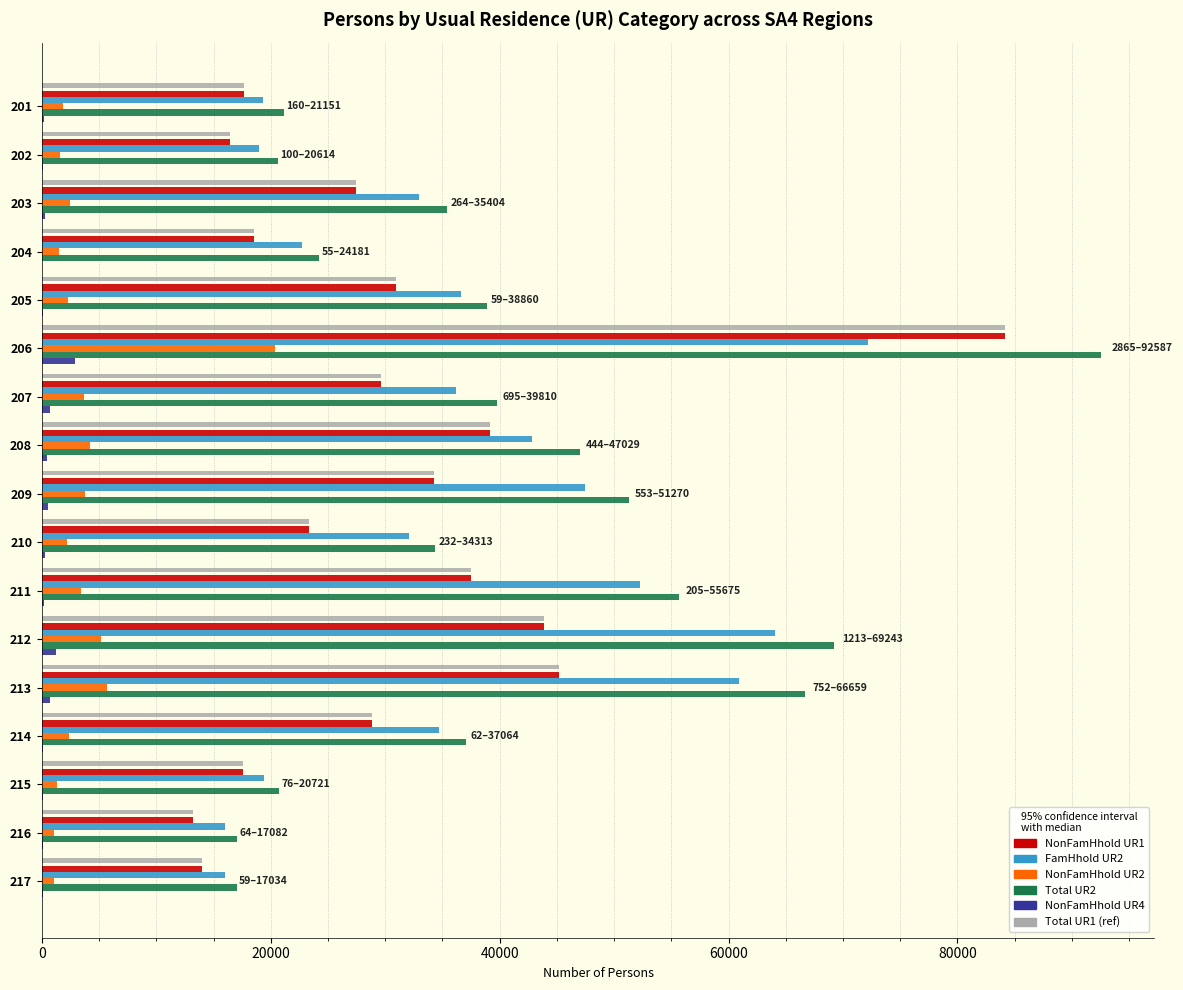

What is the difference between the second highest and second lowest values in the FamHhold UR2 series?

48040